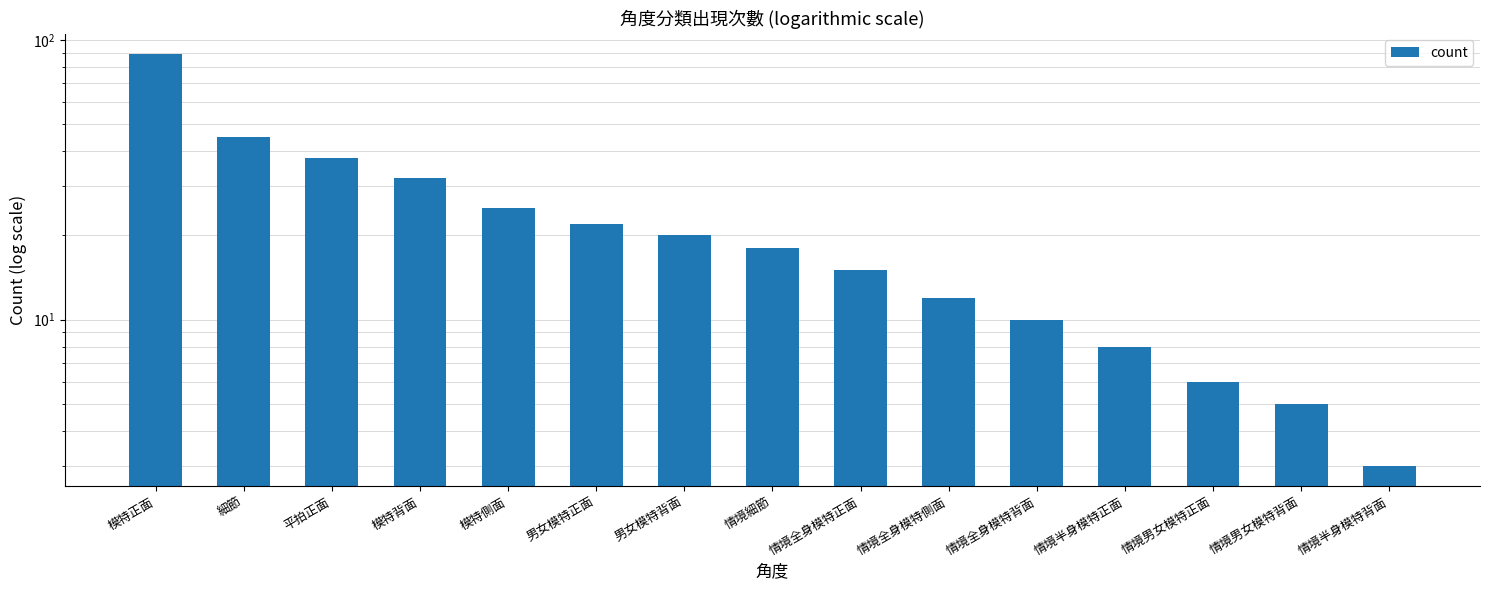

What is the change in value from 平拍正面 to 男女模特背面?

-18